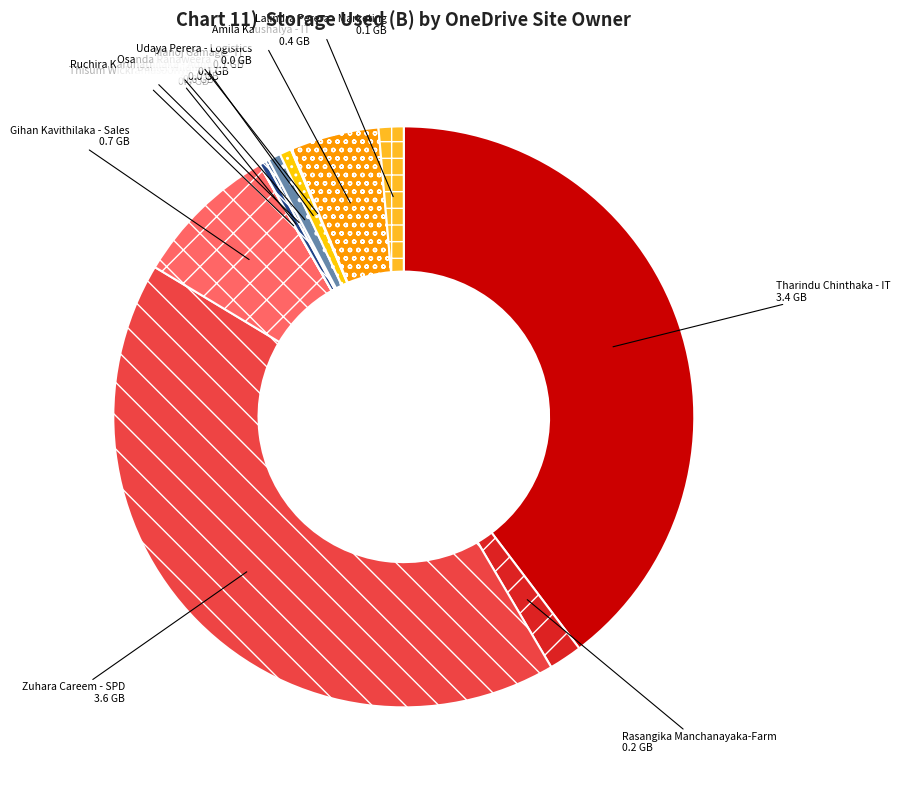

Does Manoj Gamage - IT represent more than half of the total?

No